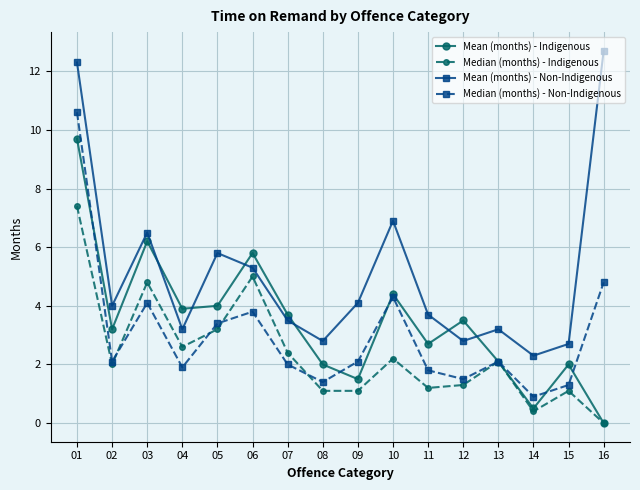

Which label corresponds to the largest value in the chart?

16